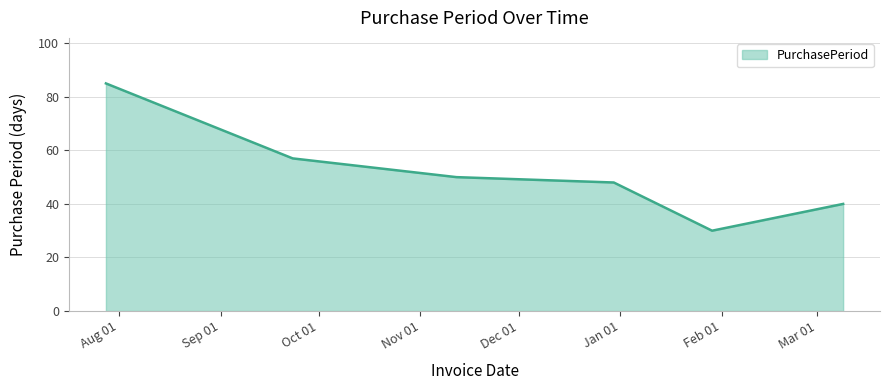

True or false: the data has more than 0 interior local peaks.

False